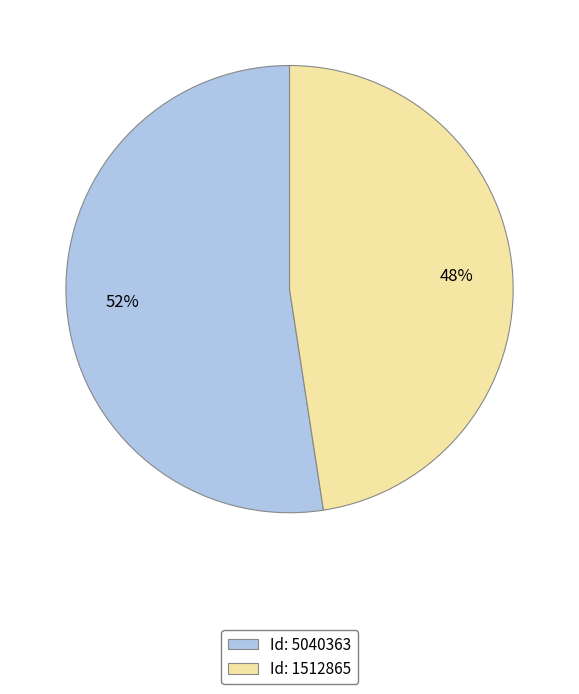

Is the sum of Id: 5040363 and Id: 1512865 greater than half?

Yes